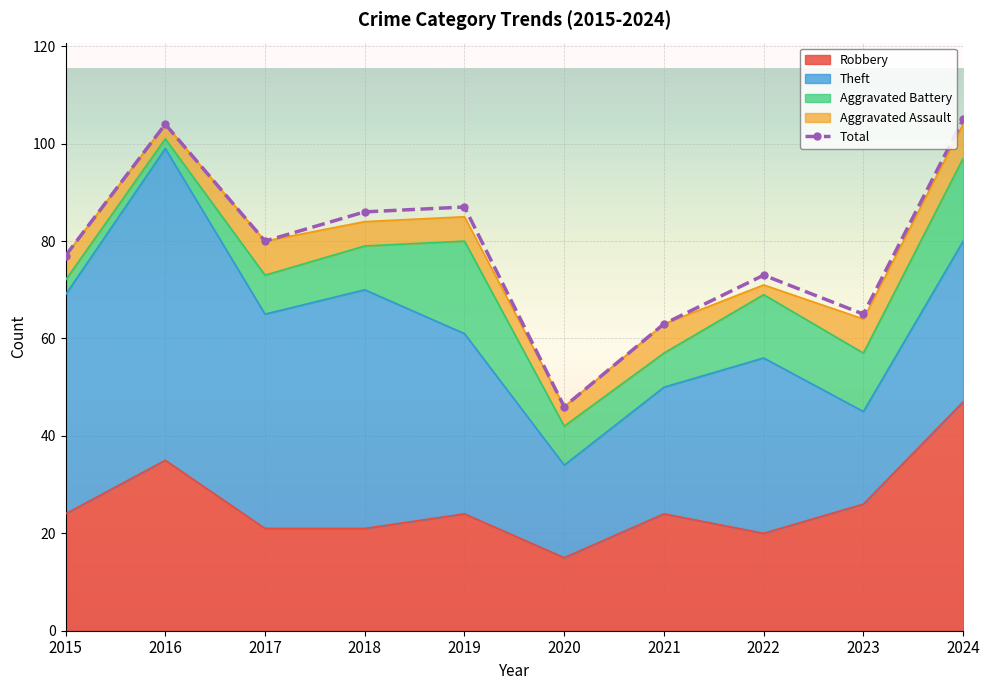

What is the maximum value for Aggravated Assault?

7